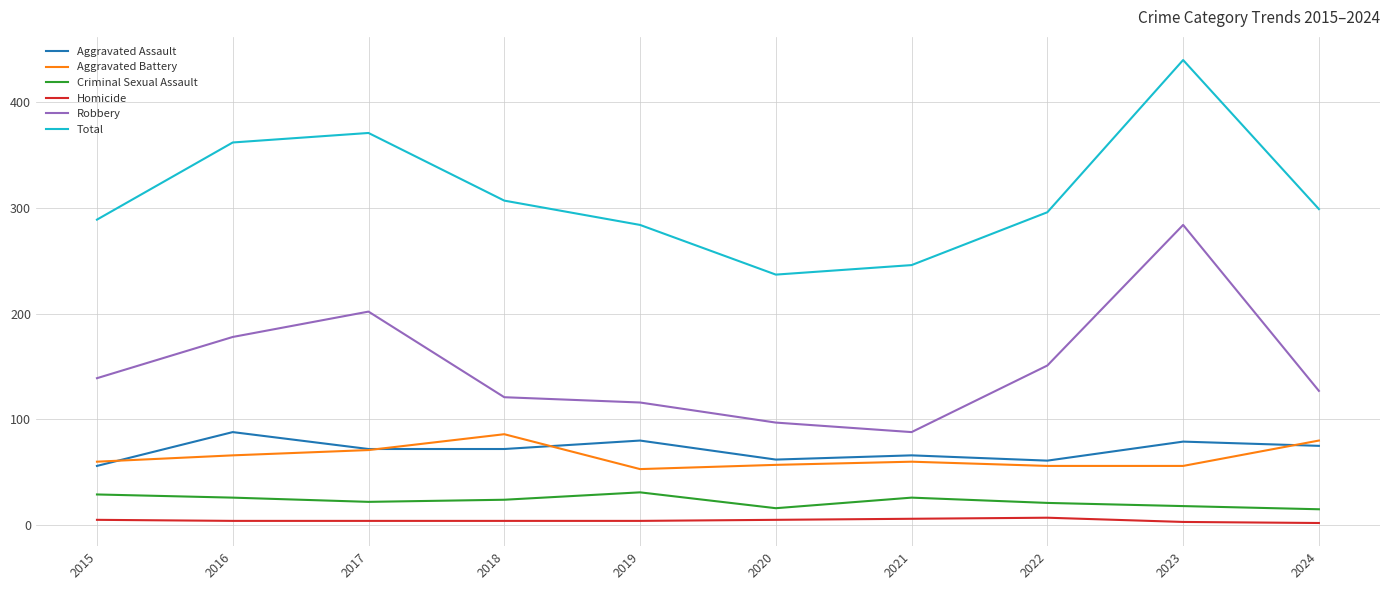

What is the maximum value shown in the chart?

440